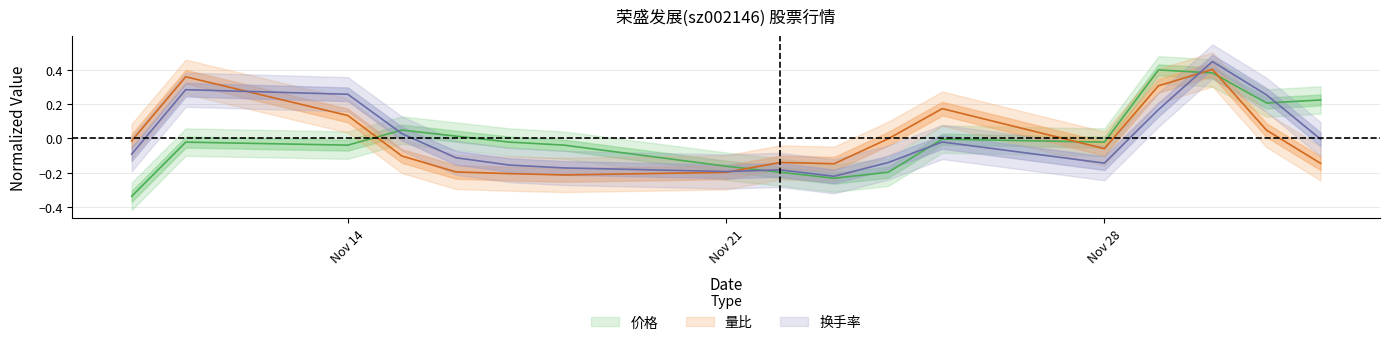

Reading left to right, transcribe all the data shown in this chart.

价格: -0.3	-0.0	-0.0	0.0	0.0	-0.0	-0.0	-0.2	-0.2	-0.2	-0.2	-0.0	-0.0	0.4	0.4	0.2	0.2
量比: -0.0	0.4	0.1	-0.1	-0.2	-0.2	-0.2	-0.2	-0.1	-0.1	-0.0	0.2	-0.1	0.3	0.4	0.0	-0.1
换手率: -0.1	0.3	0.3	0.0	-0.1	-0.2	-0.2	-0.2	-0.2	-0.2	-0.1	-0.0	-0.1	0.2	0.4	0.3	-0.0